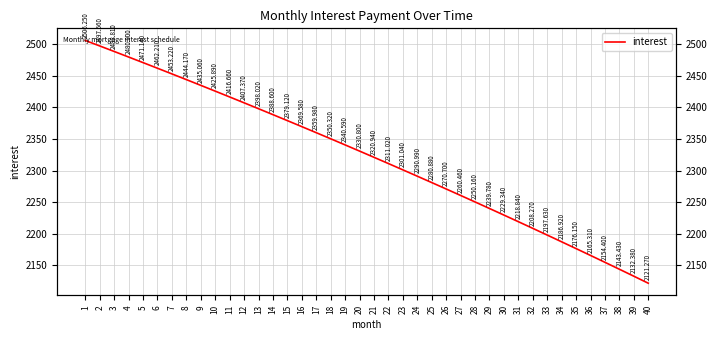

Count the number of data series in this chart.

1